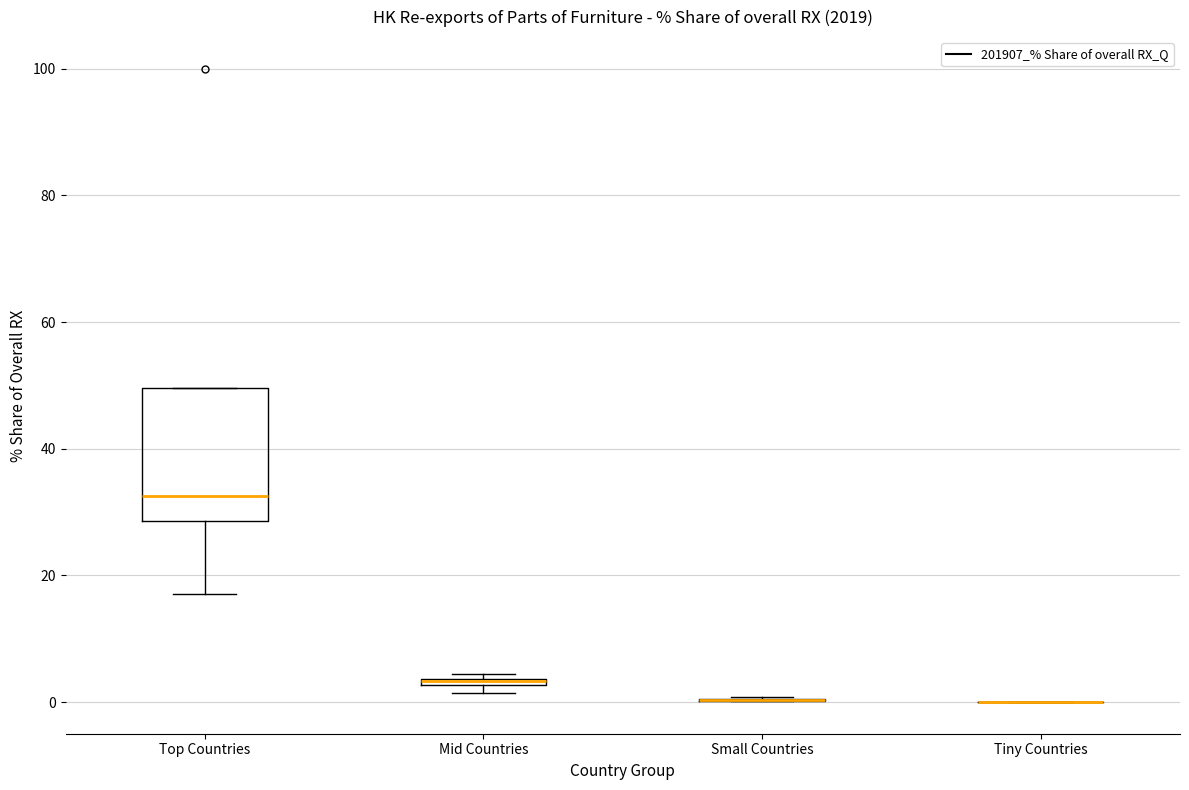

Which box is the tallest, from its lower edge to its upper edge?

Top Countries